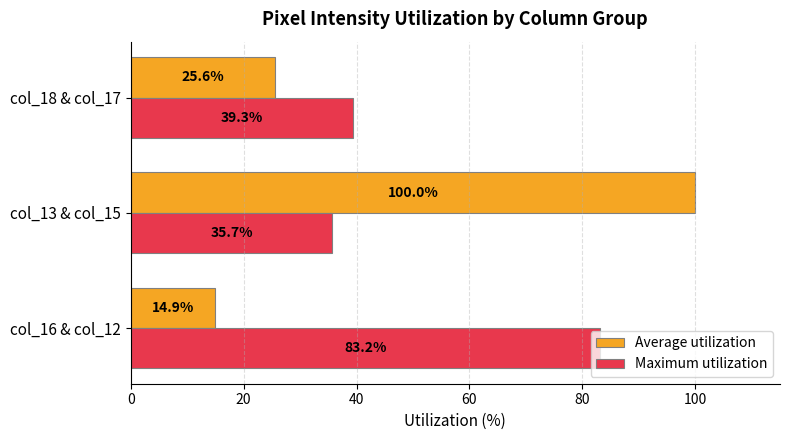

Rank the series by their average value, from lowest to highest.

Average utilization, Maximum utilization